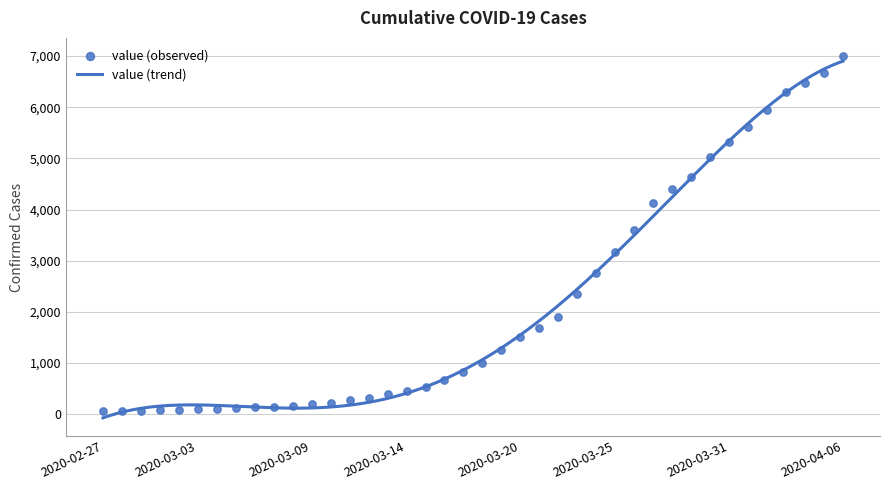

What is the ratio of the value at 2020-03-23 to the value at 2020-03-24?

0.9